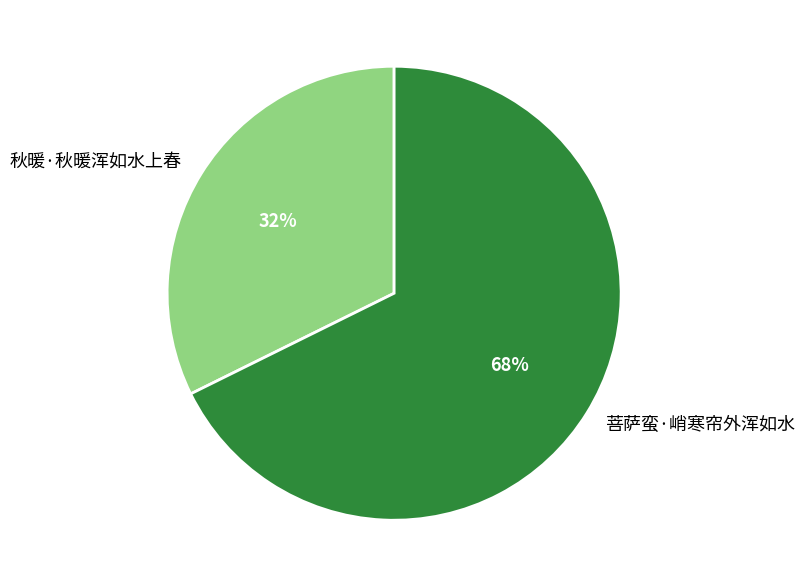

Rank the categories by value from lowest to highest.

秋暖·秋暖浑如水上春, 菩萨蛮·峭寒帘外浑如水